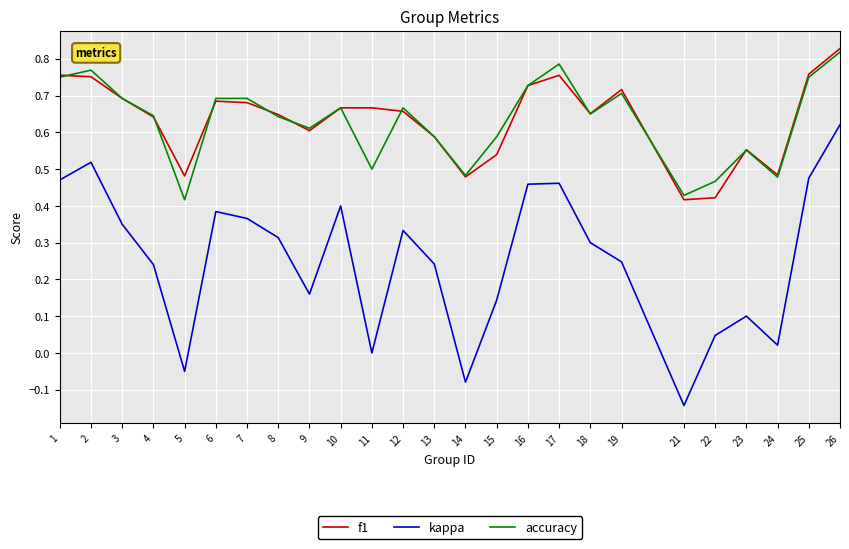

What is the total value across all series at 23?

1.2